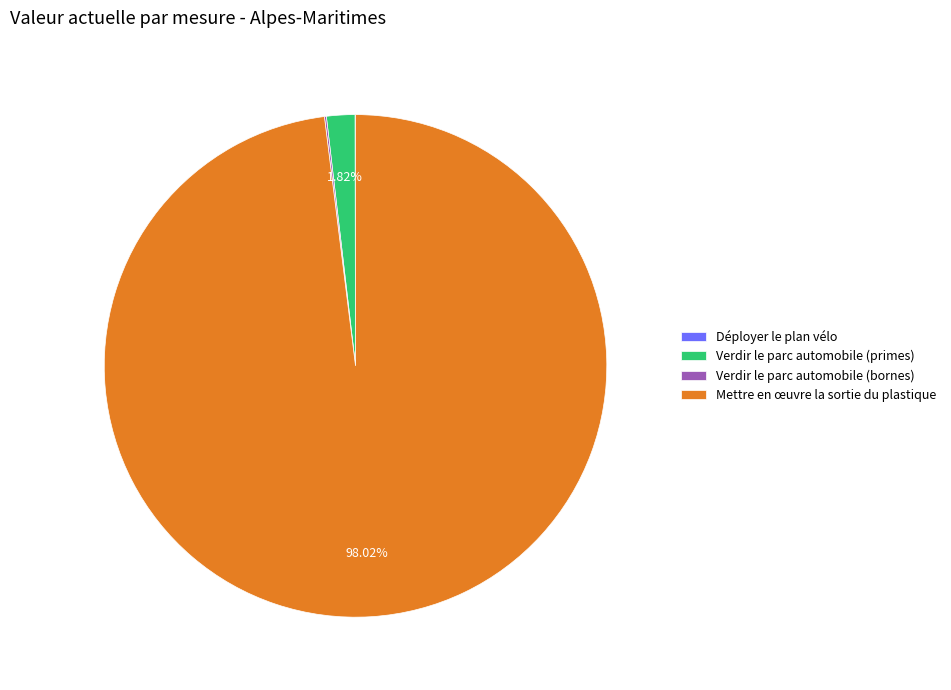

To the nearest percent, what is the difference between the largest and smallest slice percentages?

98%